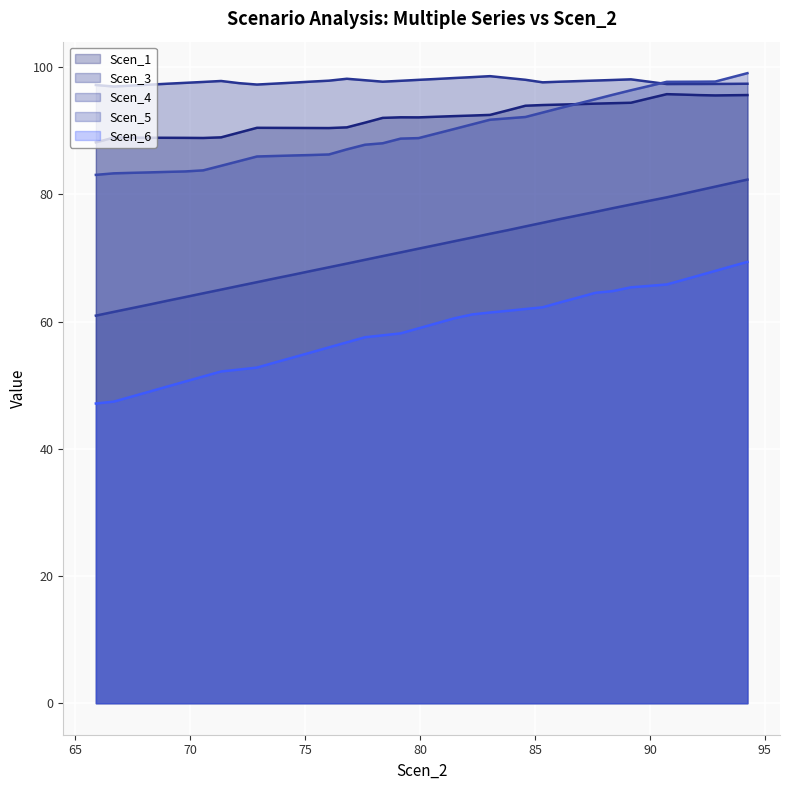

What is the smallest value displayed?

47.1